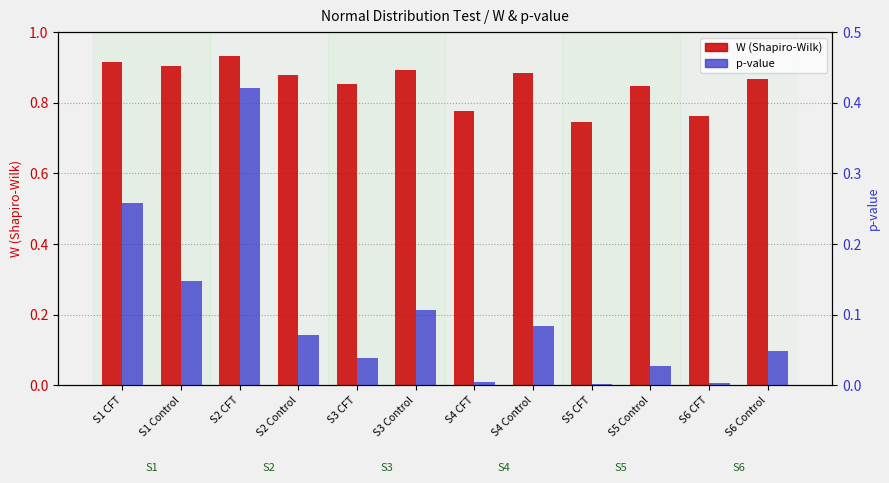

Which series has the widest spread of values?

p-value